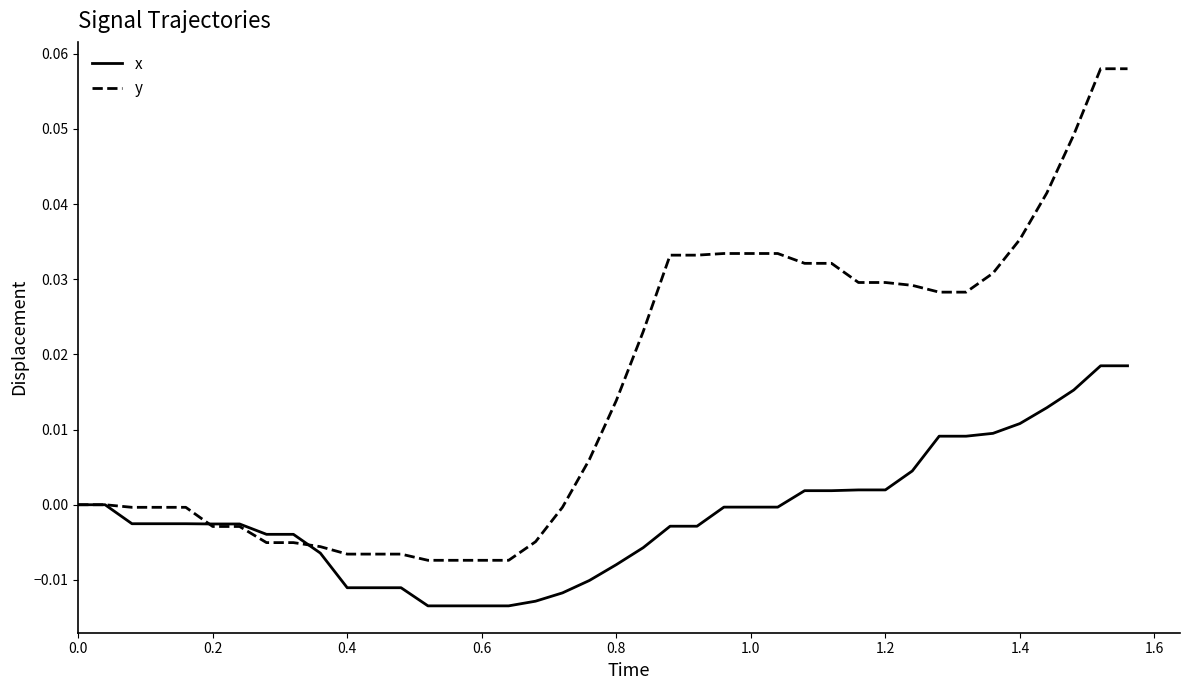

List the series in order of their overall mean, highest first.

y, x